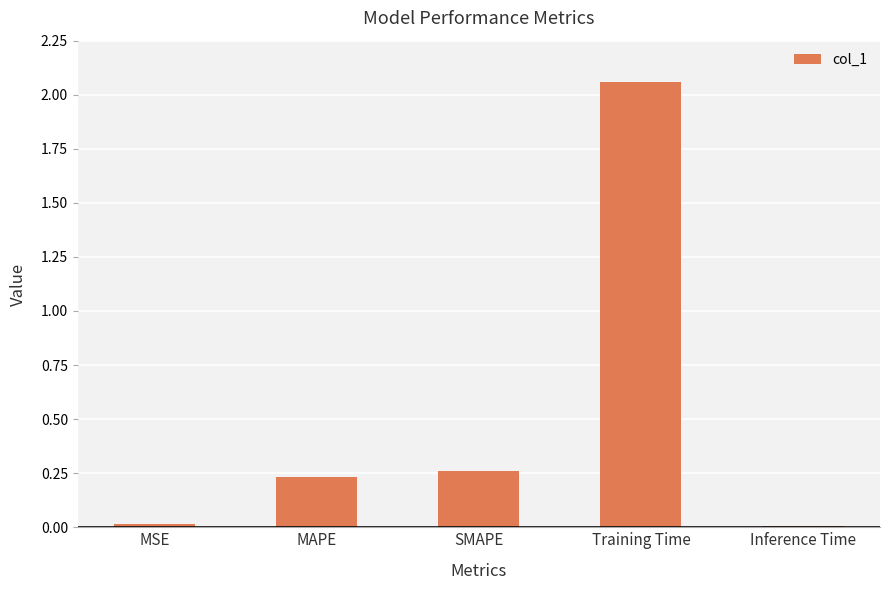

What is the sum of all values?

2.6